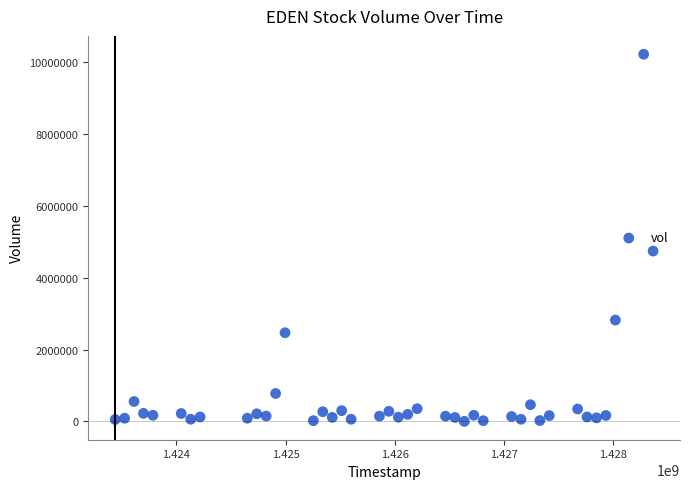

What Y value in the scatter plot is closest to 5111100?

4742400